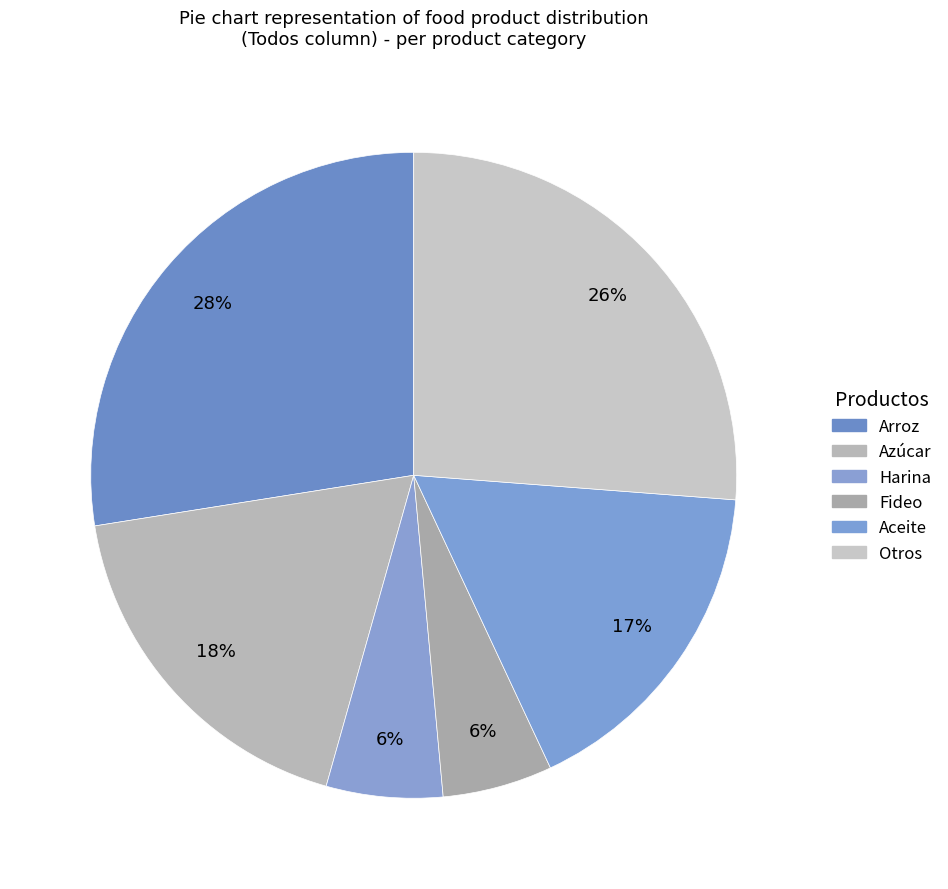

Does any single category account for the majority?

No